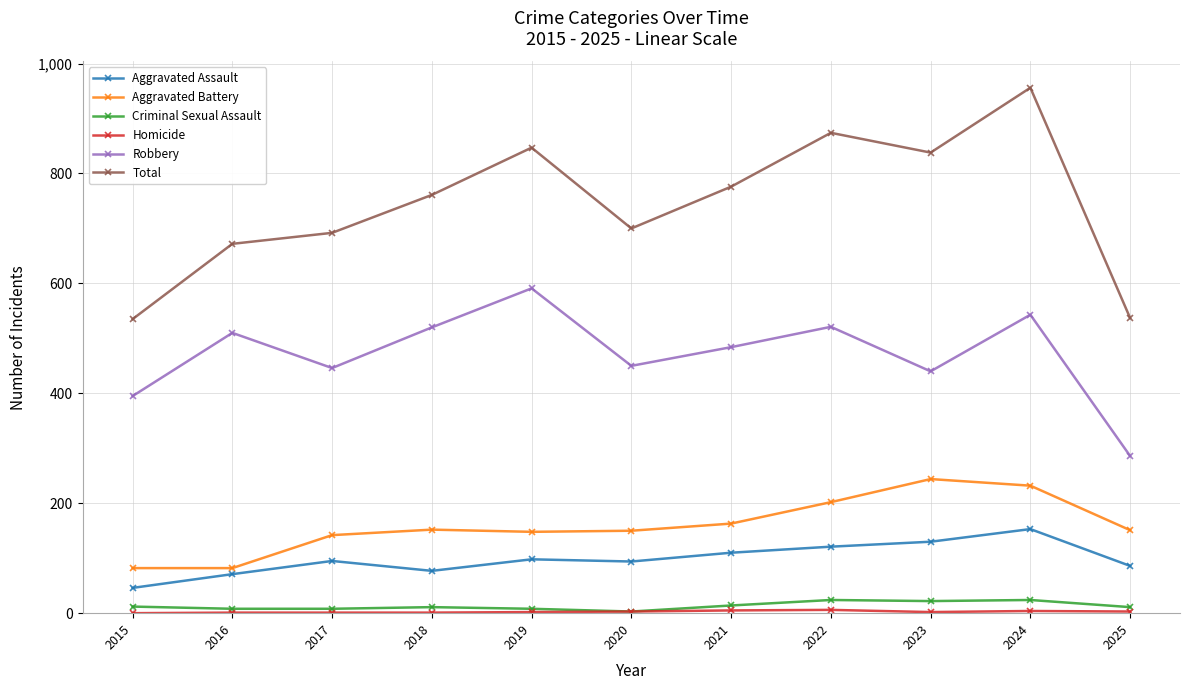

Which category has the highest value in the Robbery series?

2019